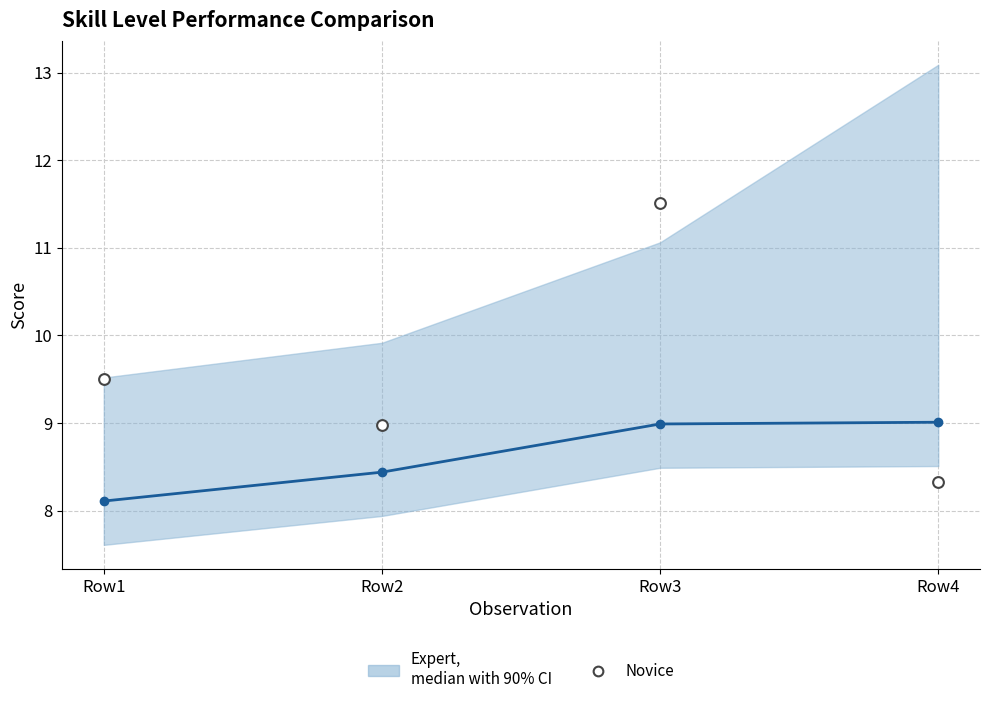

What are all the series names shown in the legend?

Expert (median with 90% CI), Novice